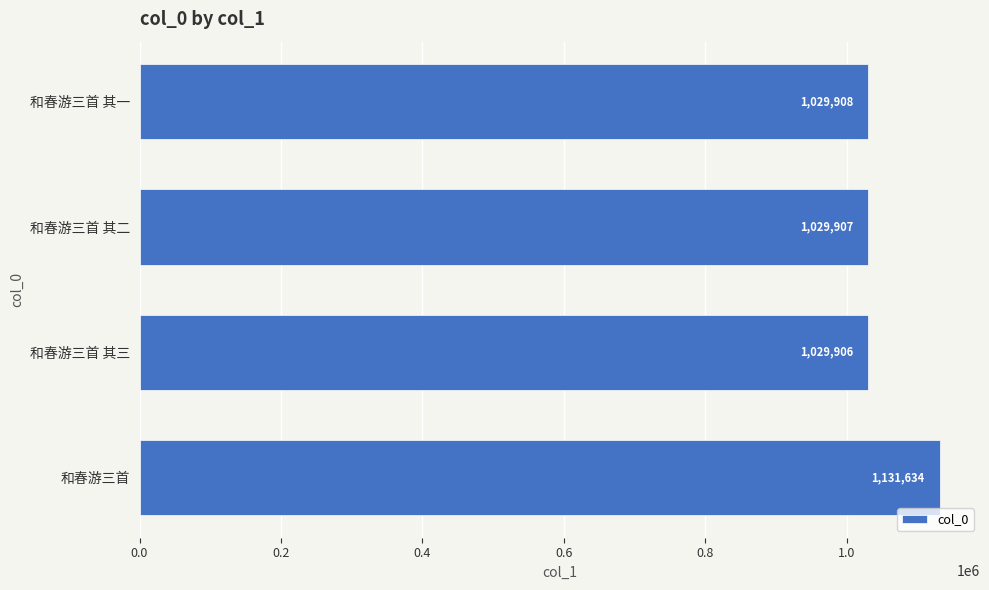

Where is the data nearest to the value 1080770?

和春游三首 其一